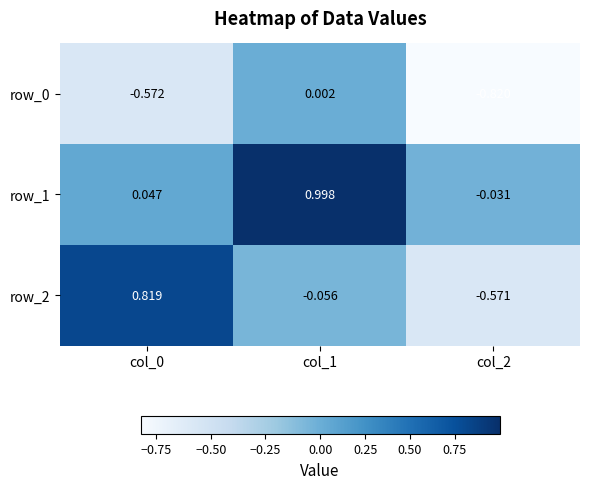

What is the average value of the row_2 series?

0.1